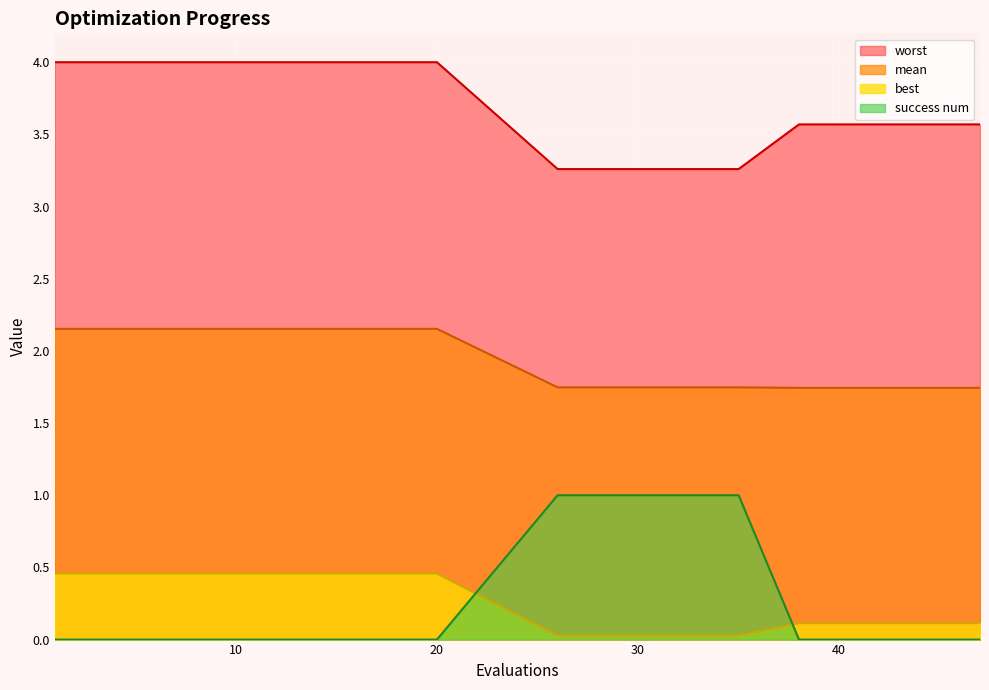

What is the total value across all series at 8?

6.6